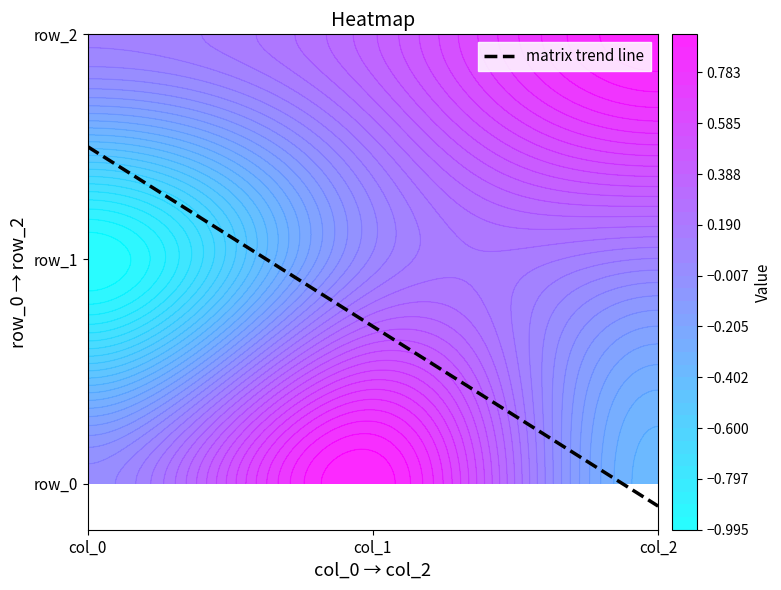

Is it true that row_0 equals 0.6 at col_1?

False